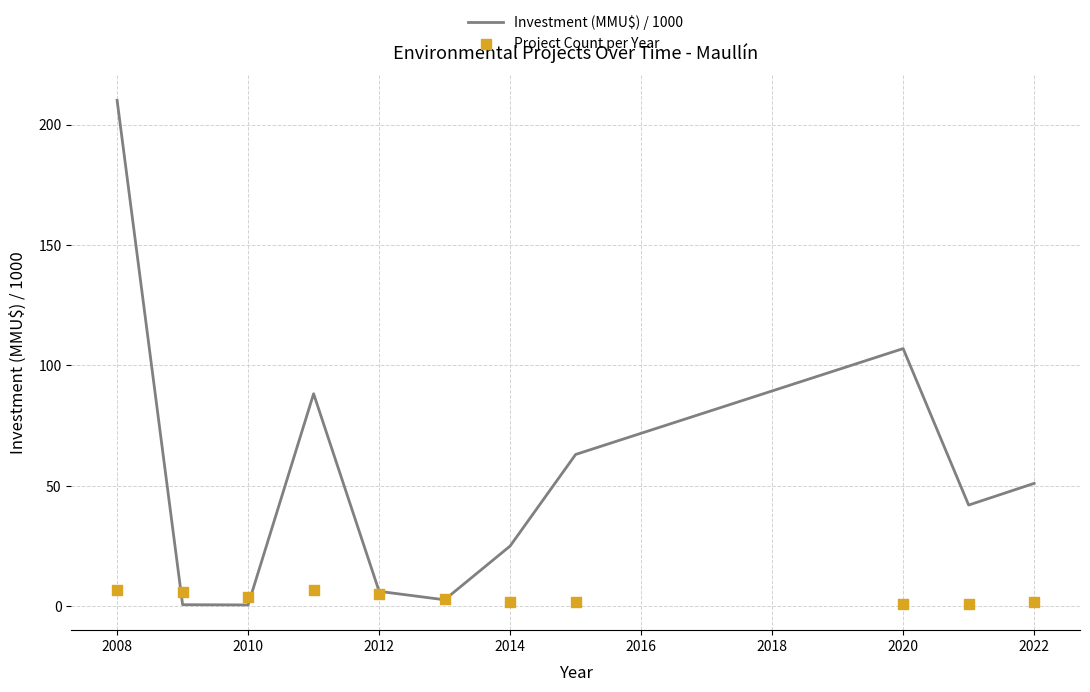

What is the highest value of the Investment (MMU$) / 1000 series?

210.0